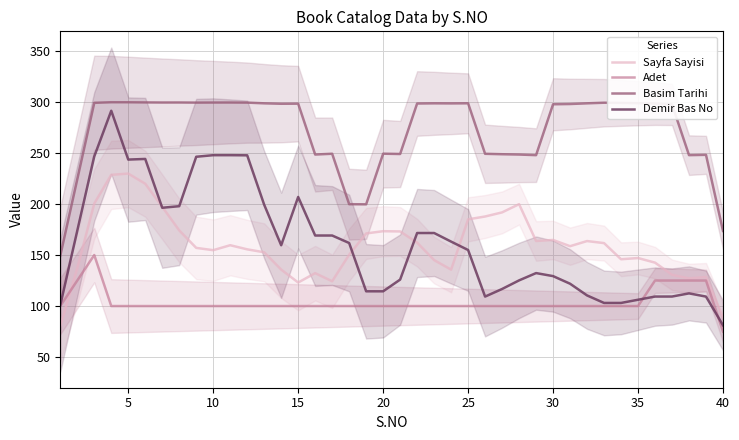

True or false: Basim Tarihi and Demir Bas No intersect in this chart.

False